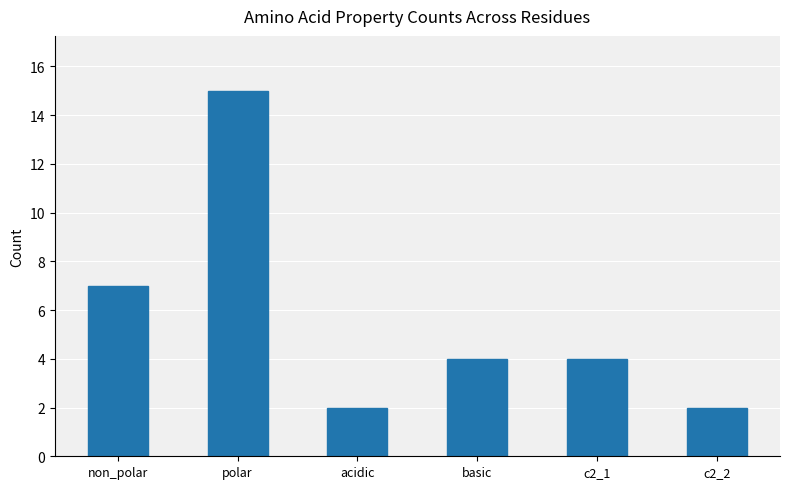

Does the chart contain any negative values?

No